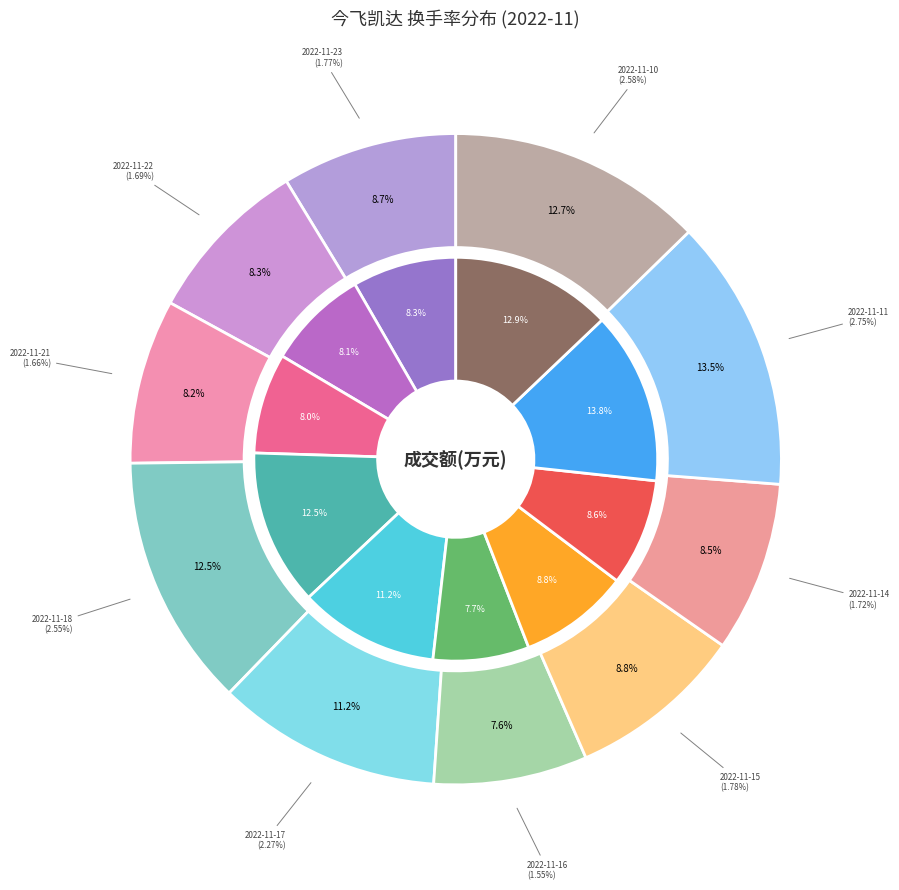

Does 2022-11-17 represent more than half of the total?

No